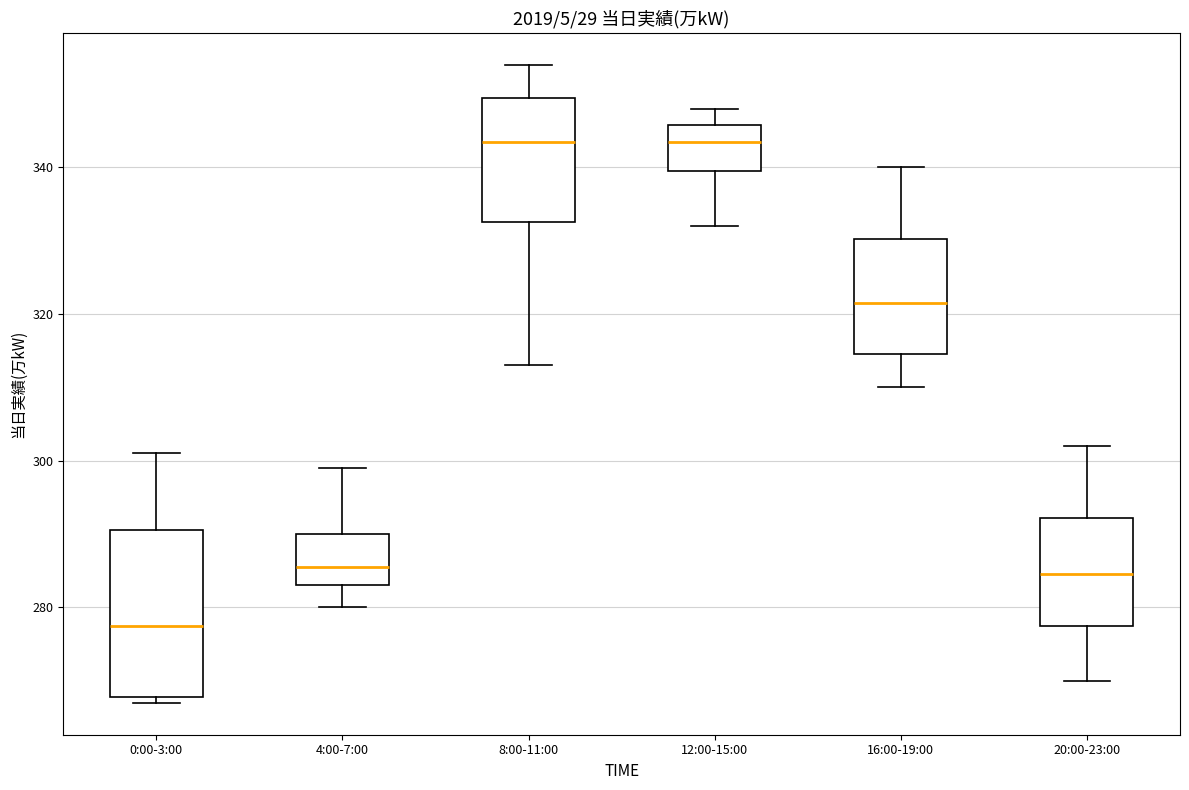

Which box is the tallest, from its lower edge to its upper edge?

0:00-3:00